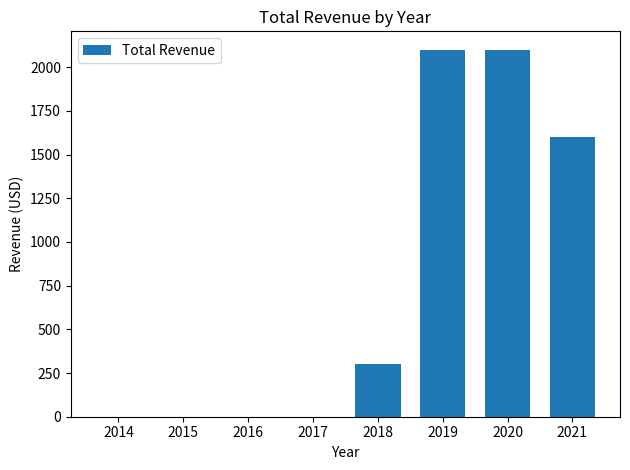

How many series are shown in this chart?

1